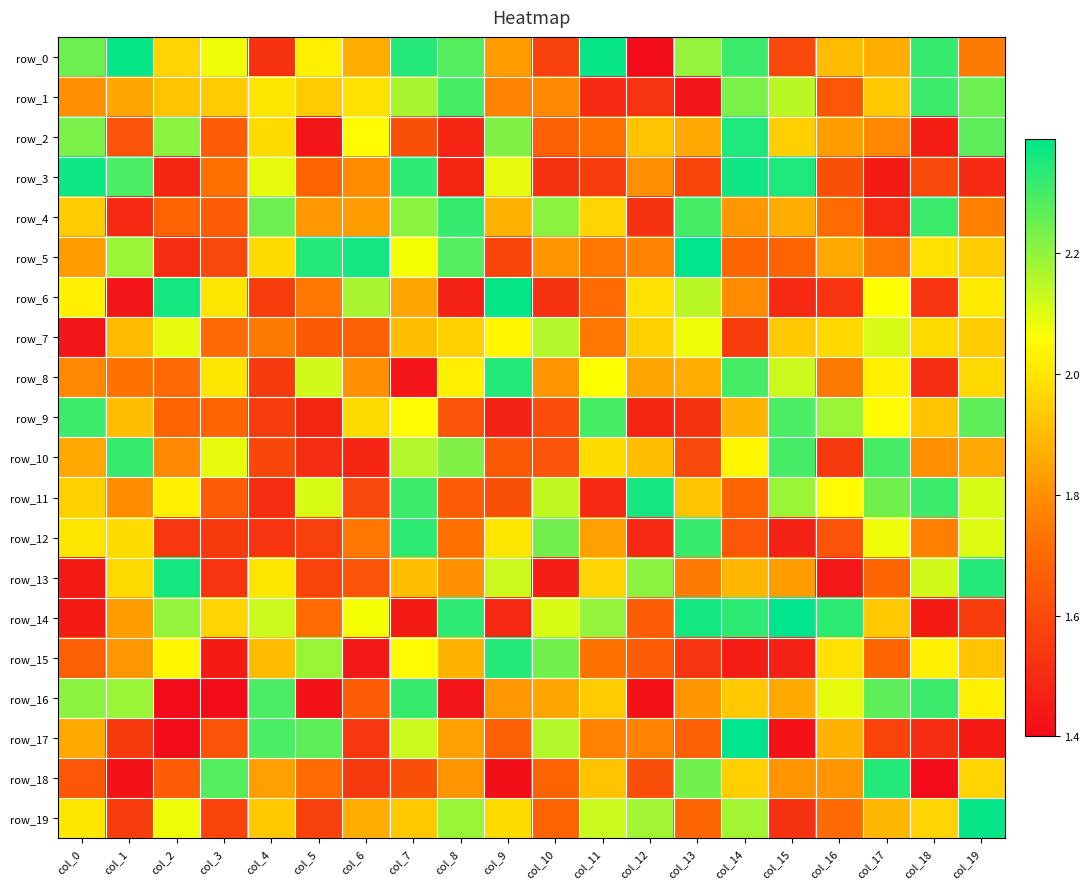

Reading left to right, transcribe all the data shown in this chart.

row_0: col_0=2.2	col_1=2.4	col_2=2.0	col_3=2.1	col_4=1.5	col_5=2.0	col_6=1.9	col_7=2.3	col_8=2.3	col_9=1.8	col_10=1.6	col_11=2.4	col_12=1.4	col_13=2.2	col_14=2.3	col_15=1.6	col_16=1.9	col_17=1.9	col_18=2.3	col_19=1.8
row_1: col_0=1.8	col_1=1.9	col_2=1.9	col_3=1.9	col_4=2.0	col_5=1.9	col_6=2.0	col_7=2.2	col_8=2.3	col_9=1.8	col_10=1.8	col_11=1.5	col_12=1.5	col_13=1.4	col_14=2.2	col_15=2.1	col_16=1.6	col_17=1.9	col_18=2.3	col_19=2.2
row_2: col_0=2.2	col_1=1.6	col_2=2.2	col_3=1.7	col_4=2.0	col_5=1.4	col_6=2.0	col_7=1.6	col_8=1.5	col_9=2.2	col_10=1.7	col_11=1.7	col_12=1.9	col_13=1.9	col_14=2.4	col_15=1.9	col_16=1.8	col_17=1.8	col_18=1.5	col_19=2.3
row_3: col_0=2.4	col_1=2.3	col_2=1.5	col_3=1.7	col_4=2.1	col_5=1.7	col_6=1.8	col_7=2.3	col_8=1.5	col_9=2.1	col_10=1.5	col_11=1.6	col_12=1.8	col_13=1.6	col_14=2.4	col_15=2.4	col_16=1.6	col_17=1.4	col_18=1.6	col_19=1.5
row_4: col_0=1.9	col_1=1.5	col_2=1.7	col_3=1.7	col_4=2.2	col_5=1.8	col_6=1.8	col_7=2.2	col_8=2.3	col_9=1.9	col_10=2.2	col_11=2.0	col_12=1.5	col_13=2.3	col_14=1.8	col_15=1.9	col_16=1.7	col_17=1.5	col_18=2.3	col_19=1.8
row_5: col_0=1.8	col_1=2.2	col_2=1.5	col_3=1.6	col_4=2.0	col_5=2.3	col_6=2.4	col_7=2.1	col_8=2.3	col_9=1.6	col_10=1.8	col_11=1.7	col_12=1.8	col_13=2.4	col_14=1.7	col_15=1.7	col_16=1.9	col_17=1.7	col_18=2.0	col_19=1.9
row_6: col_0=2.0	col_1=1.4	col_2=2.4	col_3=2.0	col_4=1.6	col_5=1.7	col_6=2.2	col_7=1.9	col_8=1.5	col_9=2.4	col_10=1.5	col_11=1.7	col_12=2.0	col_13=2.1	col_14=1.8	col_15=1.5	col_16=1.5	col_17=2.1	col_18=1.5	col_19=2.0
row_7: col_0=1.4	col_1=1.9	col_2=2.1	col_3=1.7	col_4=1.8	col_5=1.6	col_6=1.7	col_7=1.9	col_8=1.9	col_9=2.0	col_10=2.2	col_11=1.7	col_12=1.9	col_13=2.1	col_14=1.6	col_15=1.9	col_16=2.0	col_17=2.1	col_18=2.0	col_19=1.9
row_8: col_0=1.8	col_1=1.7	col_2=1.7	col_3=2.0	col_4=1.6	col_5=2.1	col_6=1.8	col_7=1.4	col_8=2.0	col_9=2.3	col_10=1.8	col_11=2.1	col_12=1.9	col_13=1.9	col_14=2.3	col_15=2.1	col_16=1.8	col_17=2.0	col_18=1.5	col_19=2.0
row_9: col_0=2.3	col_1=1.9	col_2=1.7	col_3=1.7	col_4=1.6	col_5=1.5	col_6=2.0	col_7=2.0	col_8=1.6	col_9=1.5	col_10=1.6	col_11=2.3	col_12=1.5	col_13=1.5	col_14=1.9	col_15=2.3	col_16=2.2	col_17=2.0	col_18=1.9	col_19=2.3
row_10: col_0=1.9	col_1=2.3	col_2=1.8	col_3=2.1	col_4=1.6	col_5=1.5	col_6=1.5	col_7=2.2	col_8=2.2	col_9=1.6	col_10=1.6	col_11=2.0	col_12=1.9	col_13=1.6	col_14=2.0	col_15=2.3	col_16=1.6	col_17=2.3	col_18=1.8	col_19=1.9
row_11: col_0=1.9	col_1=1.8	col_2=2.0	col_3=1.7	col_4=1.5	col_5=2.1	col_6=1.6	col_7=2.3	col_8=1.7	col_9=1.6	col_10=2.1	col_11=1.5	col_12=2.4	col_13=1.9	col_14=1.7	col_15=2.2	col_16=2.0	col_17=2.2	col_18=2.3	col_19=2.1
row_12: col_0=2.0	col_1=2.0	col_2=1.5	col_3=1.6	col_4=1.5	col_5=1.6	col_6=1.7	col_7=2.3	col_8=1.7	col_9=2.0	col_10=2.2	col_11=1.8	col_12=1.5	col_13=2.3	col_14=1.6	col_15=1.5	col_16=1.6	col_17=2.1	col_18=1.8	col_19=2.1
row_13: col_0=1.4	col_1=2.0	col_2=2.4	col_3=1.5	col_4=2.0	col_5=1.6	col_6=1.6	col_7=1.9	col_8=1.8	col_9=2.1	col_10=1.5	col_11=2.0	col_12=2.2	col_13=1.8	col_14=1.9	col_15=1.8	col_16=1.4	col_17=1.7	col_18=2.1	col_19=2.3
row_14: col_0=1.4	col_1=1.8	col_2=2.2	col_3=2.0	col_4=2.1	col_5=1.7	col_6=2.1	col_7=1.4	col_8=2.3	col_9=1.5	col_10=2.1	col_11=2.2	col_12=1.7	col_13=2.4	col_14=2.3	col_15=2.4	col_16=2.3	col_17=1.9	col_18=1.4	col_19=1.6
row_15: col_0=1.7	col_1=1.8	col_2=2.0	col_3=1.4	col_4=1.9	col_5=2.2	col_6=1.4	col_7=2.0	col_8=1.9	col_9=2.3	col_10=2.2	col_11=1.7	col_12=1.7	col_13=1.5	col_14=1.5	col_15=1.5	col_16=2.0	col_17=1.7	col_18=2.0	col_19=1.9
row_16: col_0=2.2	col_1=2.2	col_2=1.4	col_3=1.4	col_4=2.3	col_5=1.4	col_6=1.7	col_7=2.3	col_8=1.4	col_9=1.8	col_10=1.9	col_11=1.9	col_12=1.4	col_13=1.8	col_14=1.9	col_15=1.9	col_16=2.1	col_17=2.3	col_18=2.3	col_19=2.0
row_17: col_0=1.9	col_1=1.6	col_2=1.4	col_3=1.6	col_4=2.3	col_5=2.3	col_6=1.5	col_7=2.1	col_8=1.8	col_9=1.7	col_10=2.2	col_11=1.8	col_12=1.8	col_13=1.7	col_14=2.4	col_15=1.4	col_16=1.9	col_17=1.6	col_18=1.5	col_19=1.4
row_18: col_0=1.6	col_1=1.4	col_2=1.7	col_3=2.3	col_4=1.8	col_5=1.7	col_6=1.6	col_7=1.6	col_8=1.8	col_9=1.4	col_10=1.7	col_11=1.9	col_12=1.6	col_13=2.2	col_14=1.9	col_15=1.8	col_16=1.8	col_17=2.3	col_18=1.4	col_19=2.0
row_19: col_0=2.0	col_1=1.6	col_2=2.1	col_3=1.6	col_4=1.9	col_5=1.6	col_6=1.9	col_7=1.9	col_8=2.2	col_9=2.0	col_10=1.7	col_11=2.1	col_12=2.2	col_13=1.7	col_14=2.2	col_15=1.5	col_16=1.7	col_17=1.9	col_18=2.0	col_19=2.4